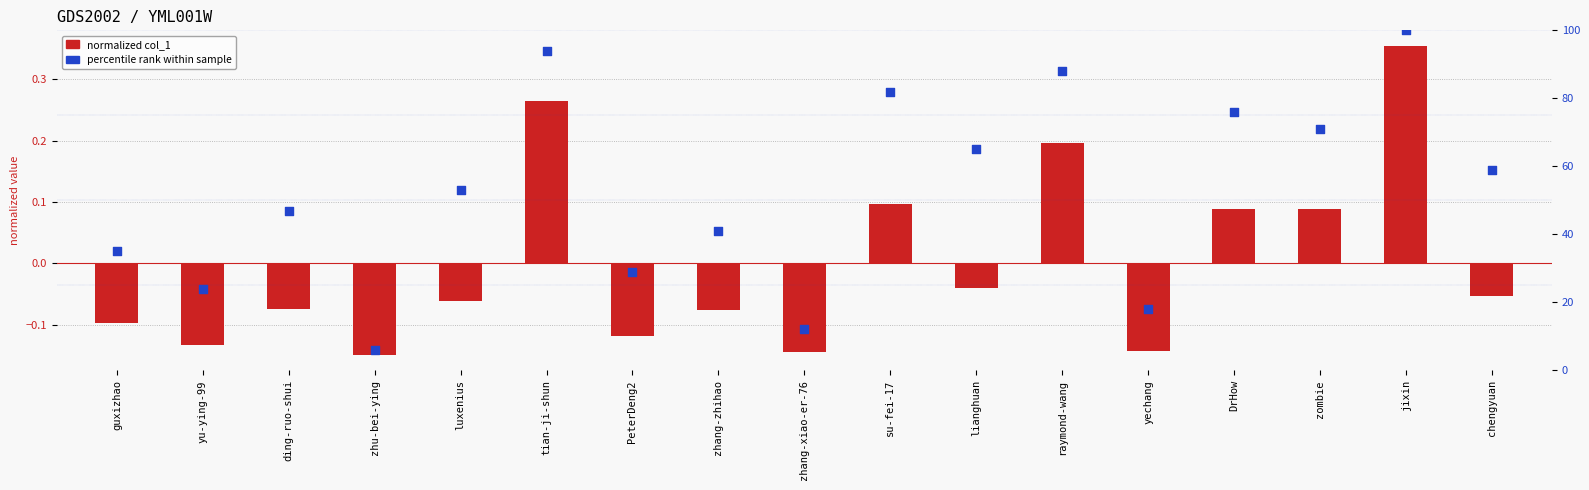

What is the total value across all series at zhang-zhihao?

40.9